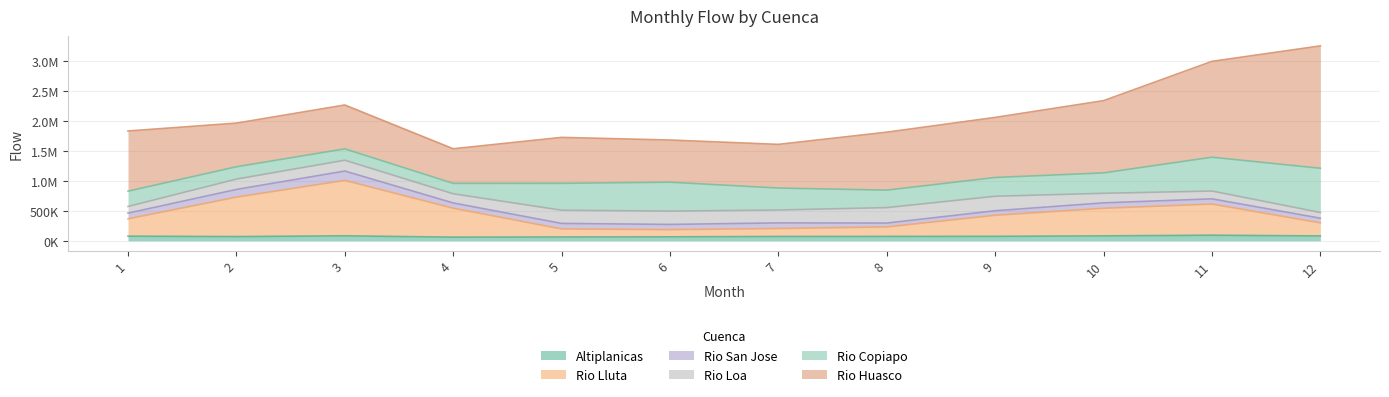

The Altiplanicas series shows 81803.2 at 12. True or false?

True